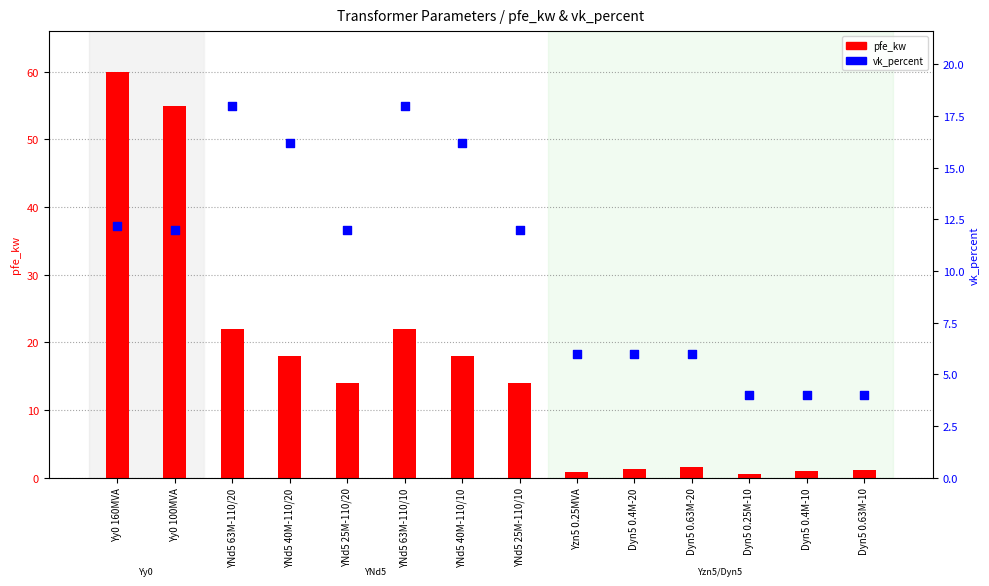

Which series has the largest total across all categories?

pfe_kw